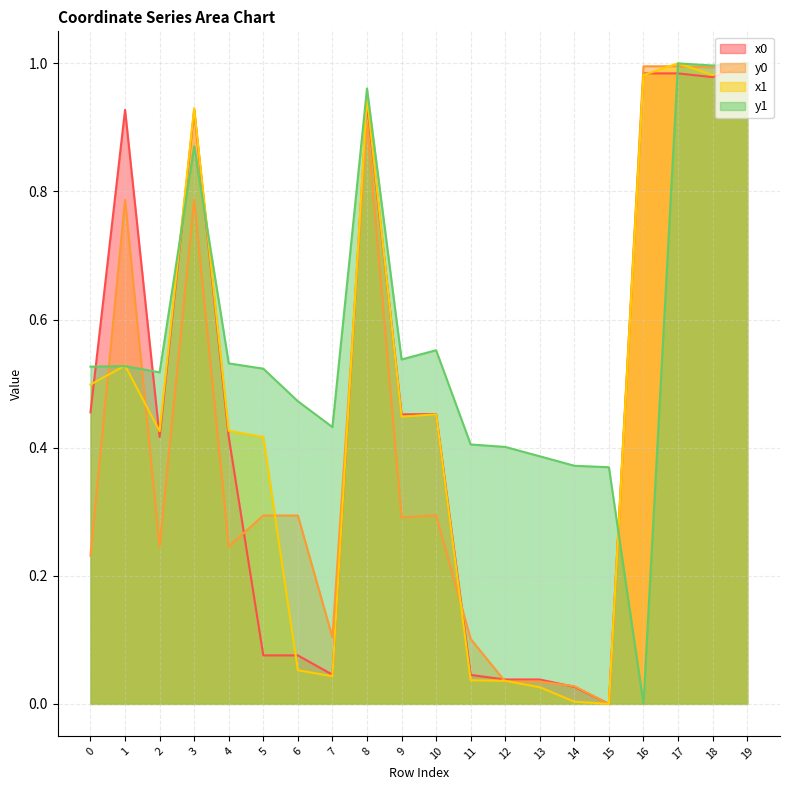

How many positive values does the x1 series have?

19